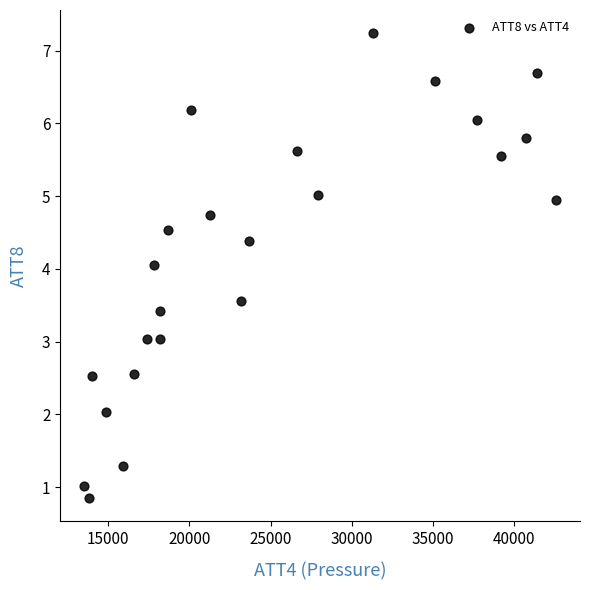

What is the range of Y values (max minus min)?

6.4